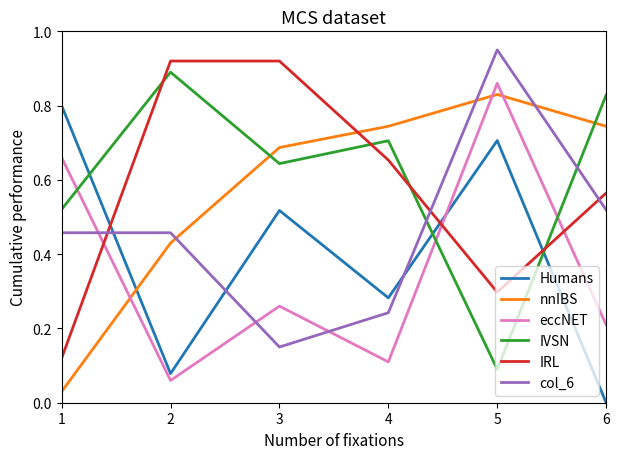

Where is the first local maximum for nnIBS?

5